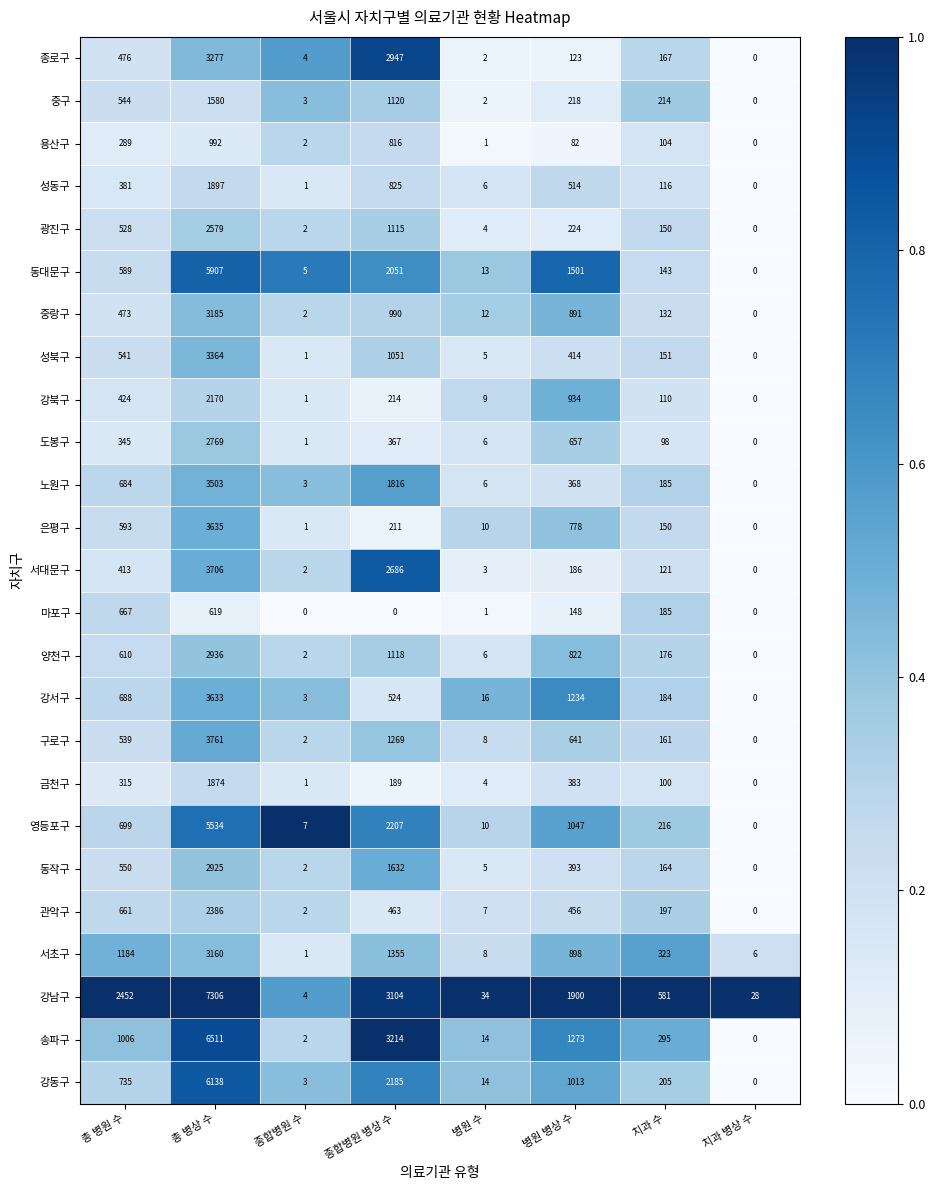

How many categories are shown in the chart?

8